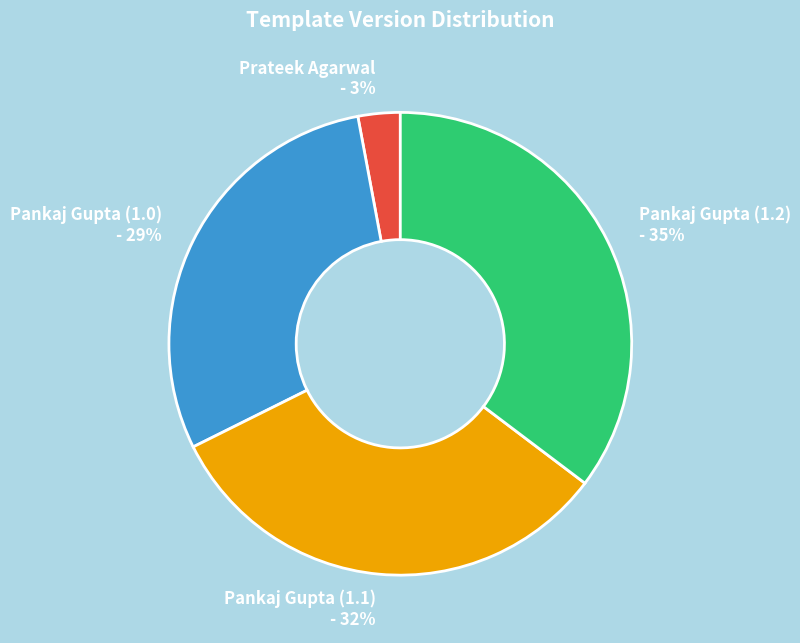

Is there any slice that represents more than half of the pie?

No